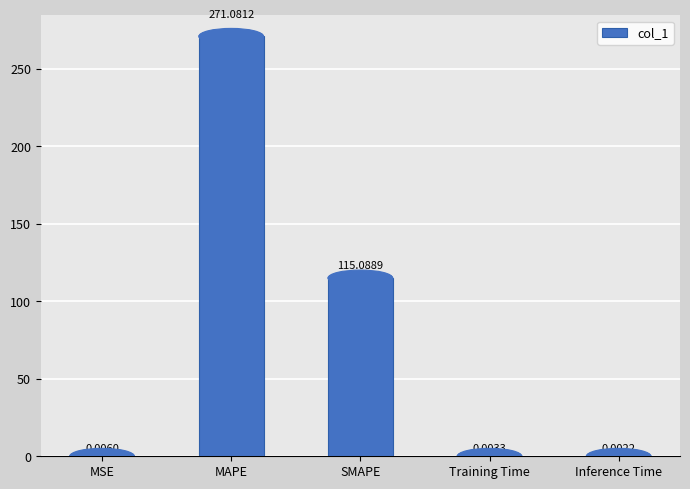

Which has a higher value, MSE or Training Time?

MSE